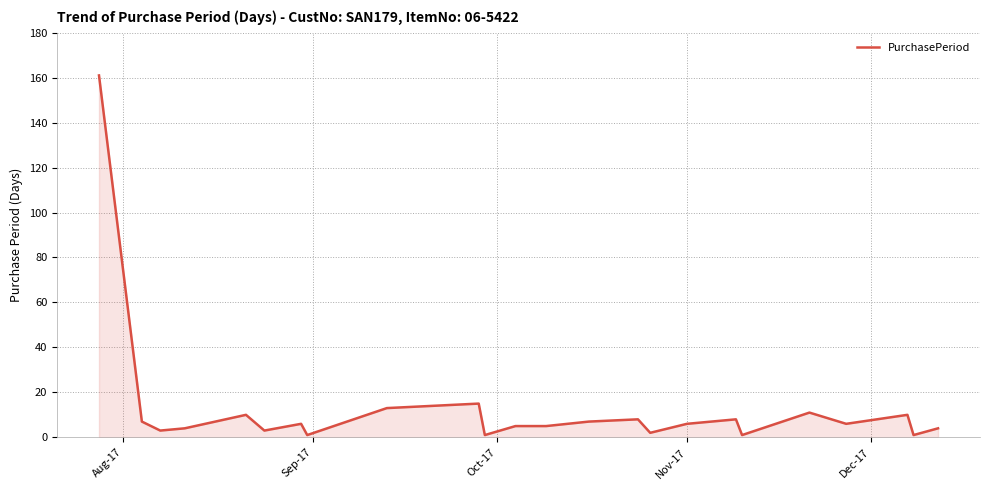

What is the greatest value displayed?

161